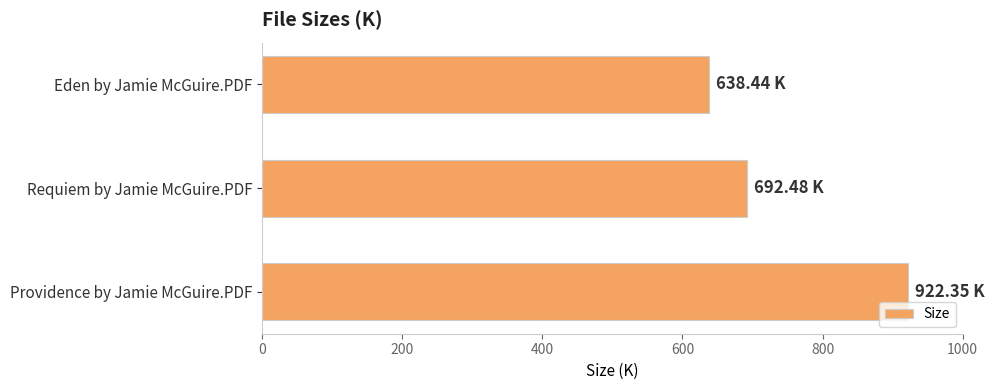

Where is the data nearest to the value 780?

Requiem by Jamie McGuire.PDF